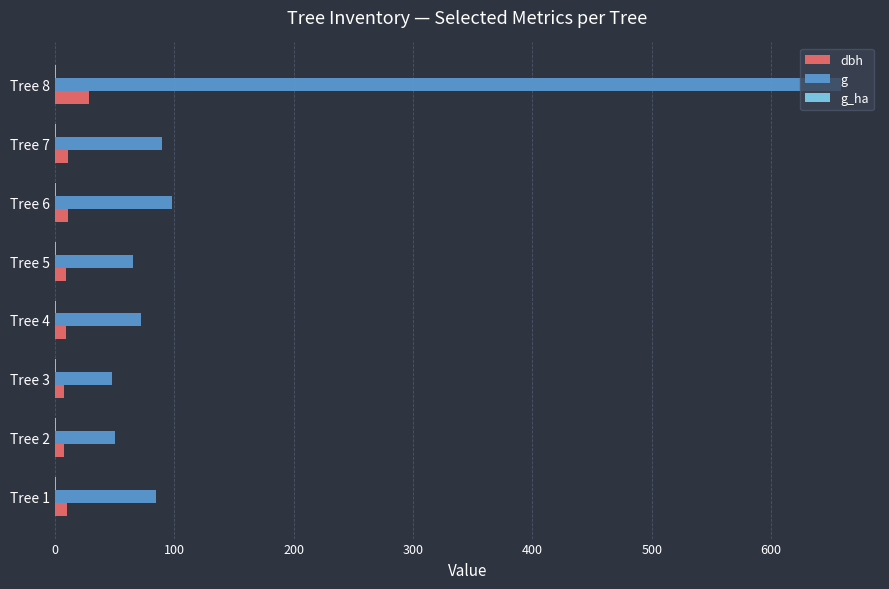

At which category does the chart reach its peak across all series?

Tree 8